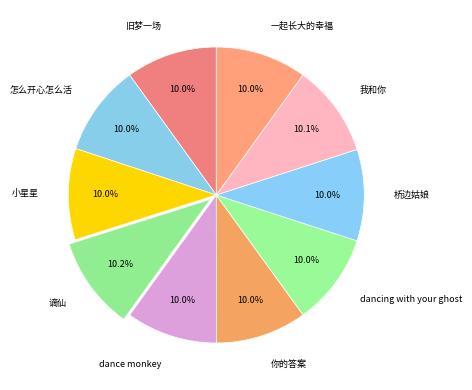

Does 怎么开心怎么活 account for over 50% of the chart?

No